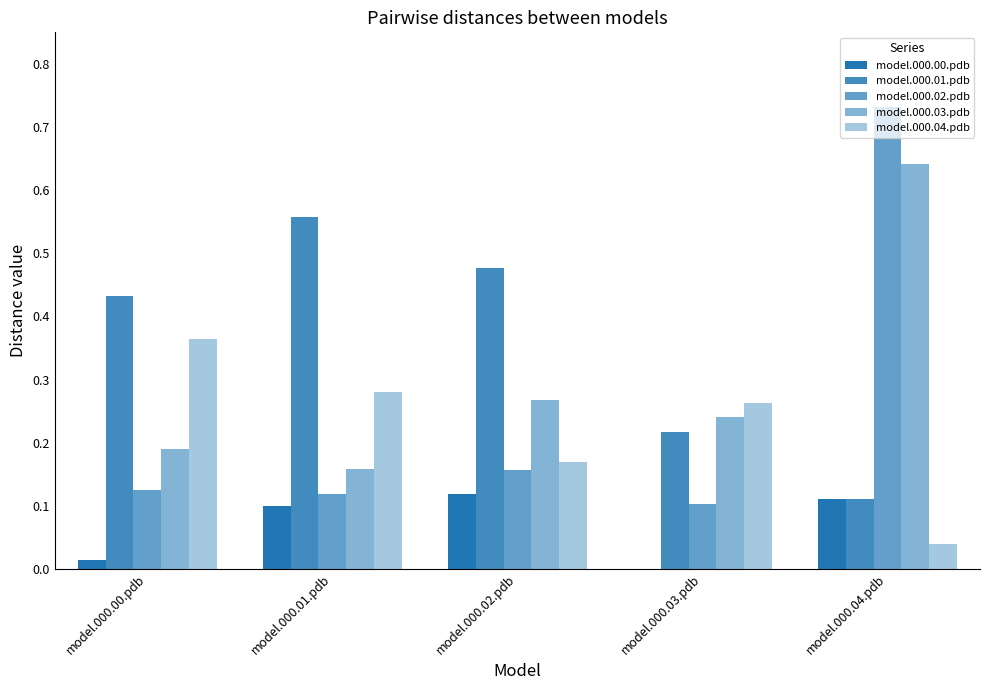

What is the spread (max minus min) of values at model.000.00.pdb?

0.4